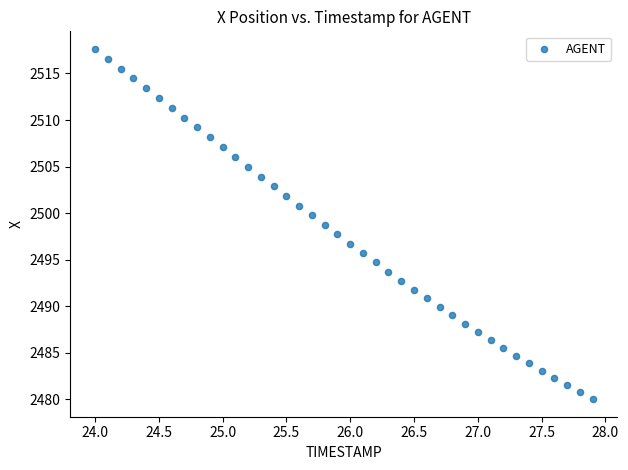

What is the range of Y values (max minus min)?

37.6